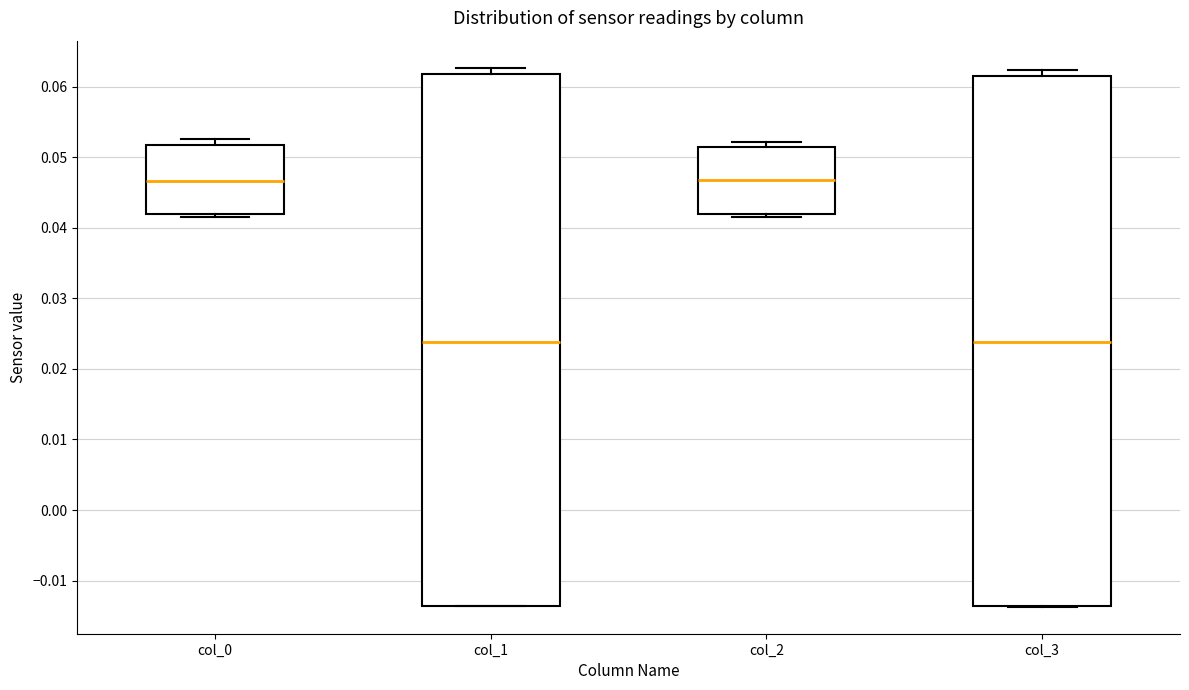

Reading left to right, read every box against the y-axis: the position of its median line, the range the box covers, and the ends of its whiskers. The values are not printed on the chart, so give them approximately, as read against the axis.

col_0: median 0.047, box 0.042 to 0.052, whiskers 0.041 to 0.053
col_1: median 0.024, box -0.014 to 0.062, whiskers -0.014 to 0.063
col_2: median 0.047, box 0.042 to 0.051, whiskers 0.042 (just below the box's lower edge) to 0.052
col_3: median 0.024, box -0.014 to 0.061, whiskers -0.014 to 0.062